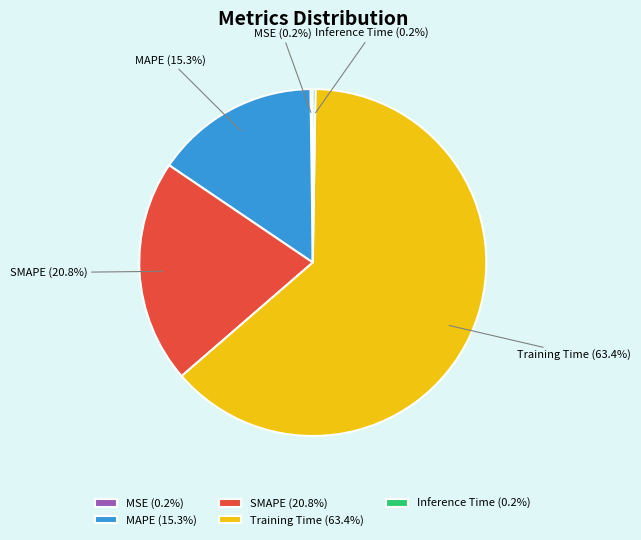

To the nearest percent, what is the average slice percentage?

20%